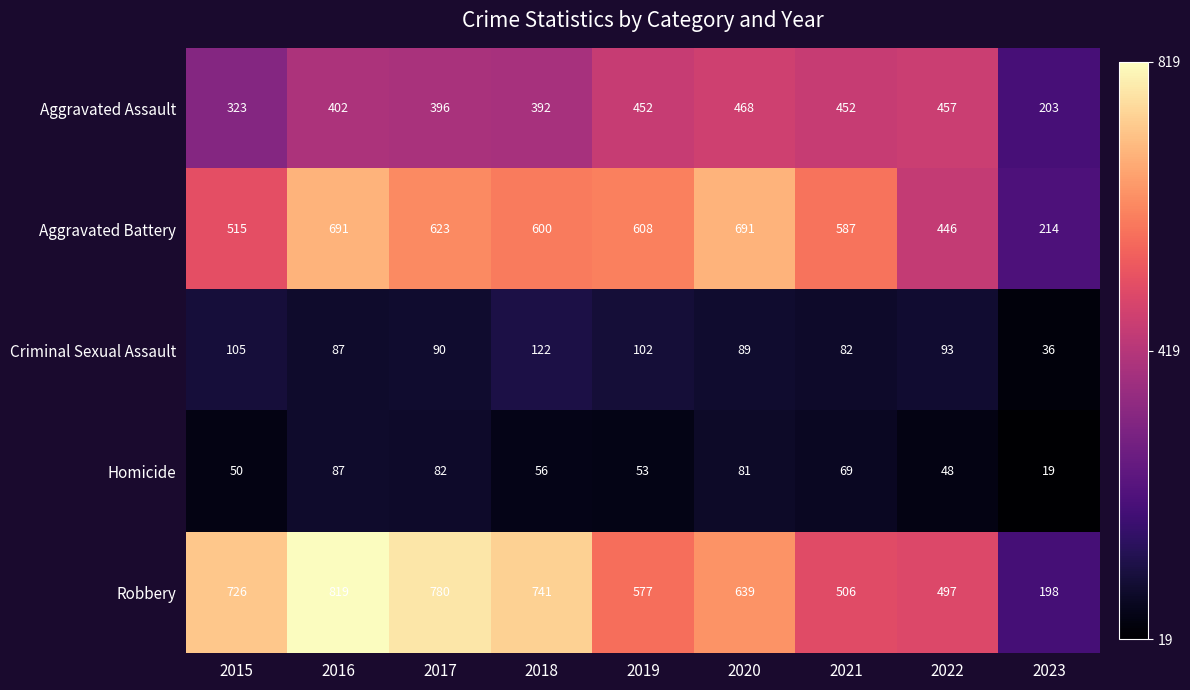

Which series has the largest total across all categories?

Robbery